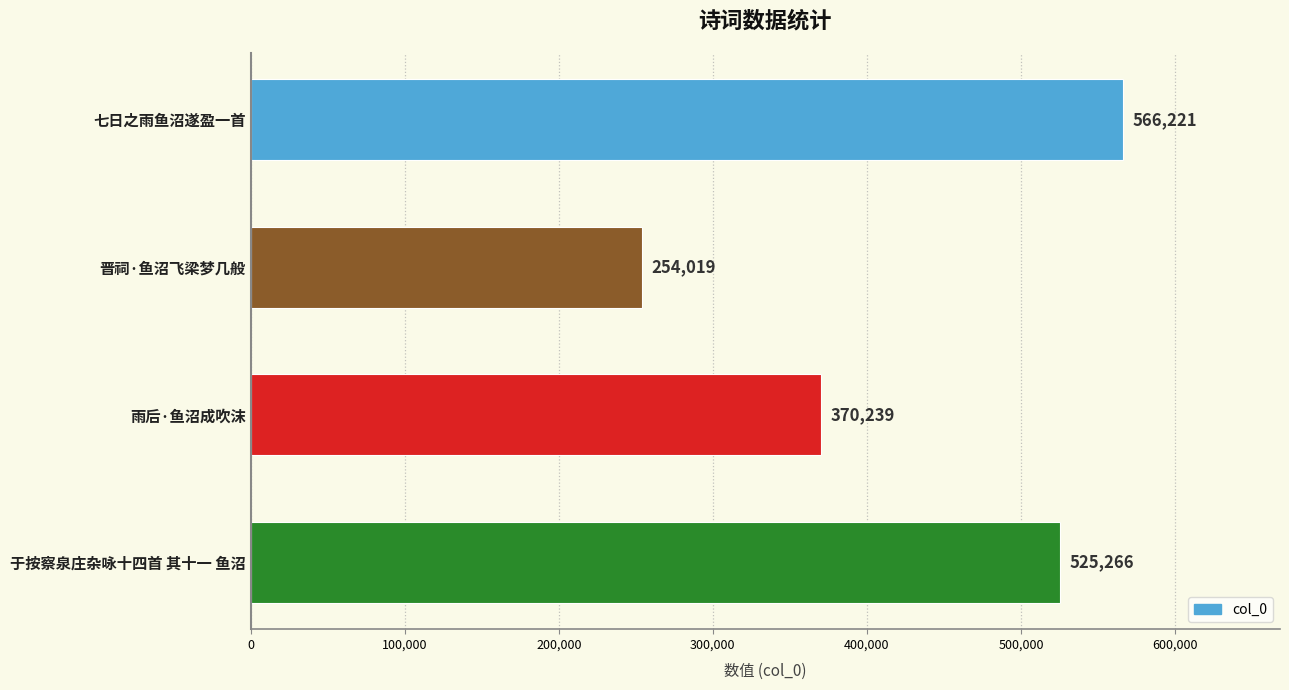

Is it true that the value at 雨后·鱼沼成吹沫 is 582145?

False